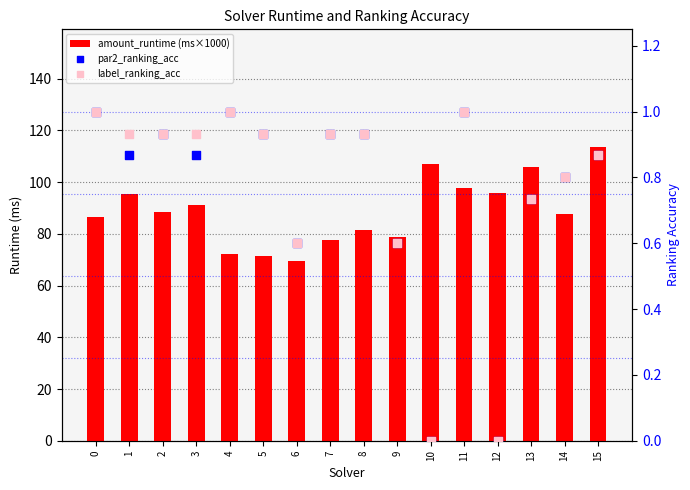

At which category is the sum across all series the highest?

15